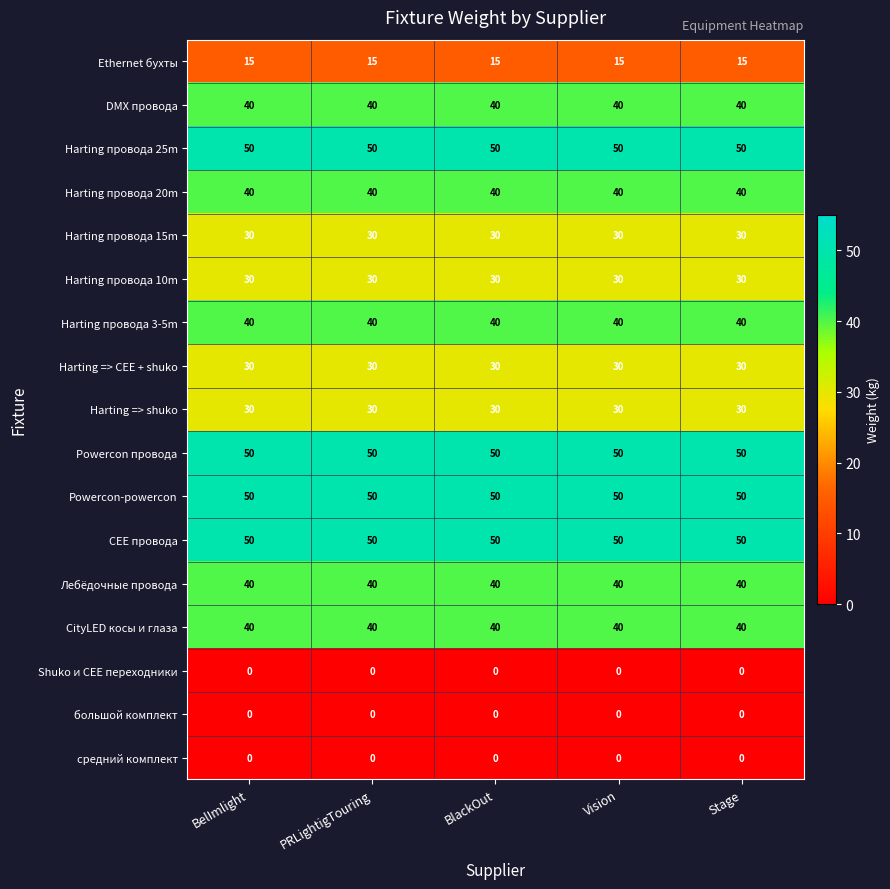

What value does the Harting провода 3-5m series have at Stage?

40